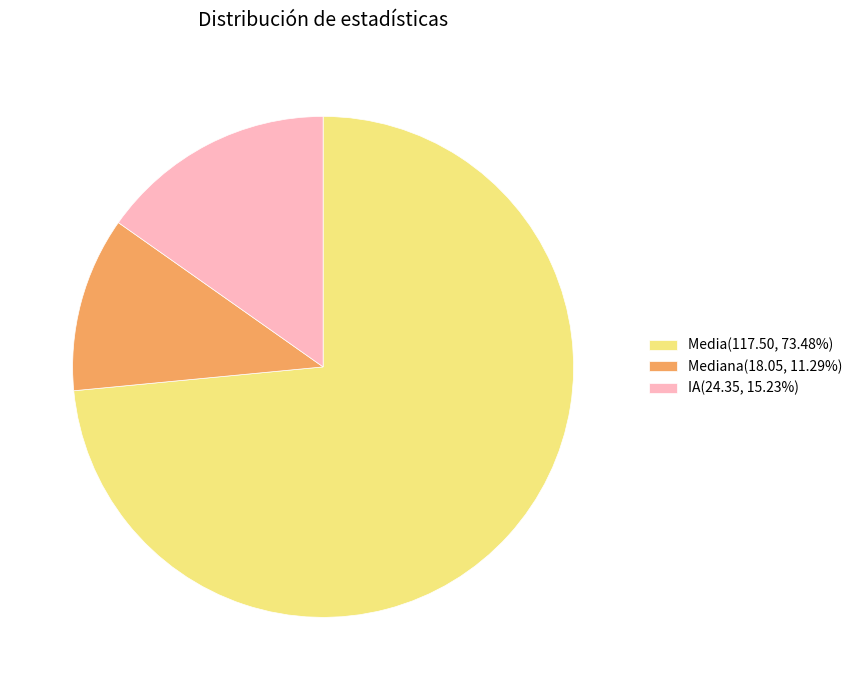

Do Media(117.50, 73.48%) and IA(24.35, 15.23%) together represent more than half of the pie?

Yes